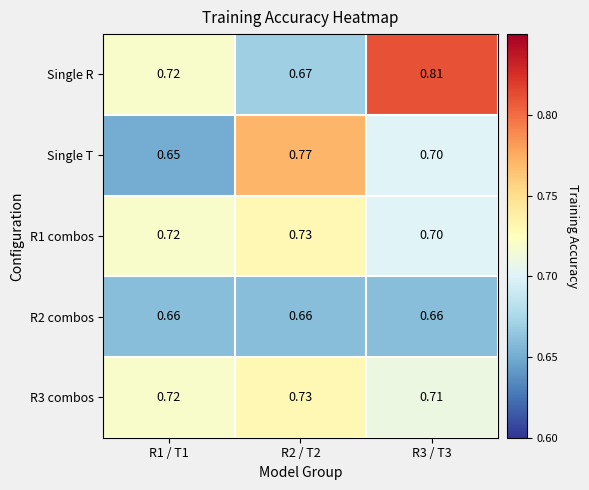

At how many categories does at least one series exceed 0?

3